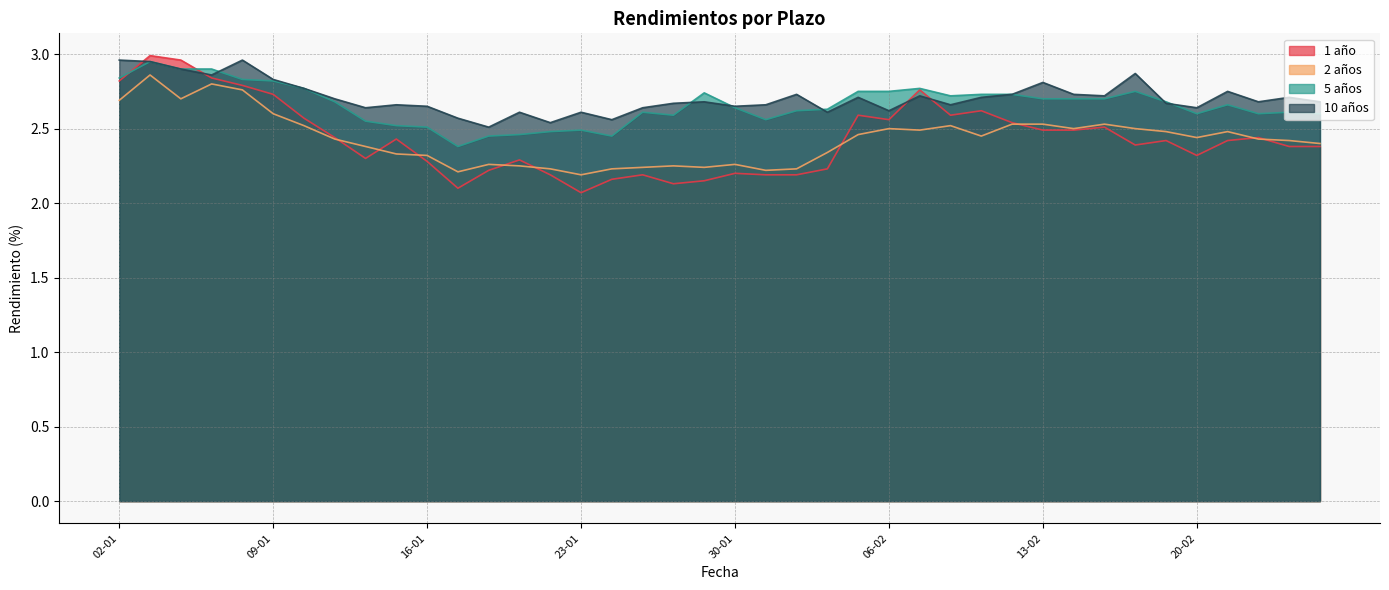

The 2 años series shows 2.6 at 09-01. True or false?

True